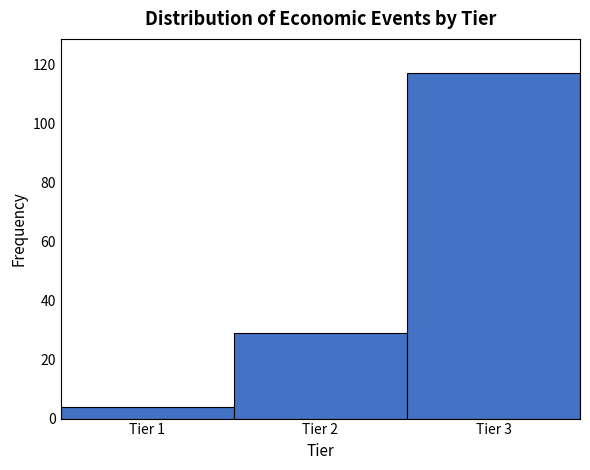

Reading right to left, extract all data points from this chart.

Tier 3=117	Tier 2=29	Tier 1=4